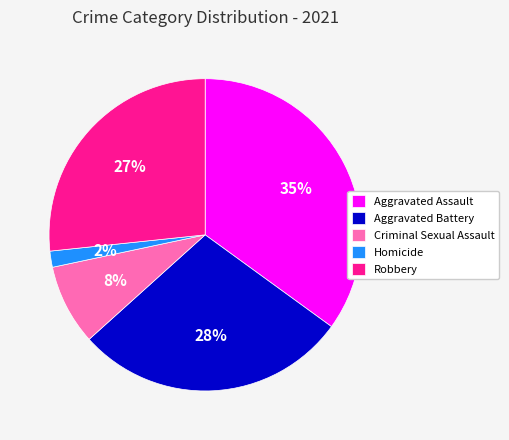

Is it true that Aggravated Battery is 38% of the pie?

False